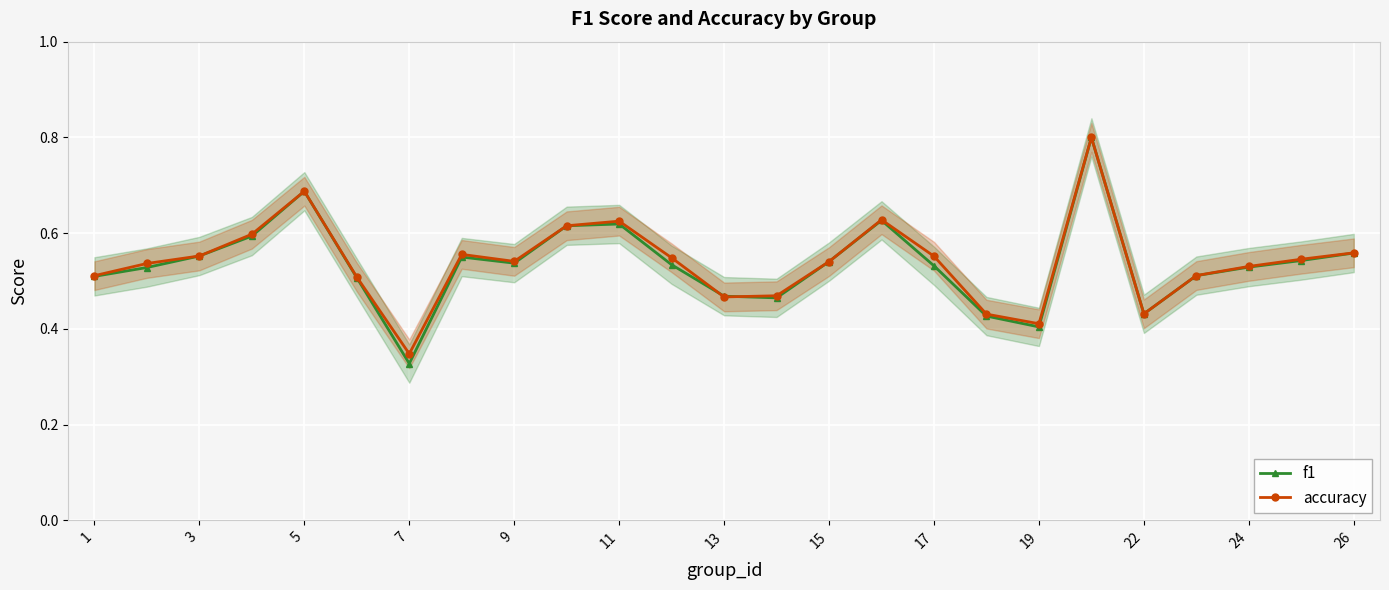

Where is accuracy nearest to the value 0?

7